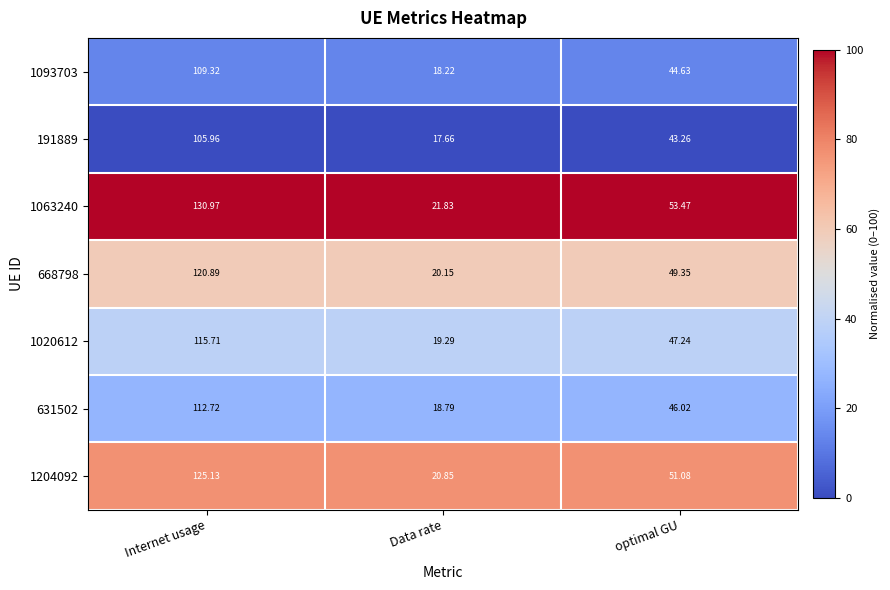

At Data rate, list the series in order from smallest to largest.

191889, 1093703, 631502, 1020612, 668798, 1204092, 1063240